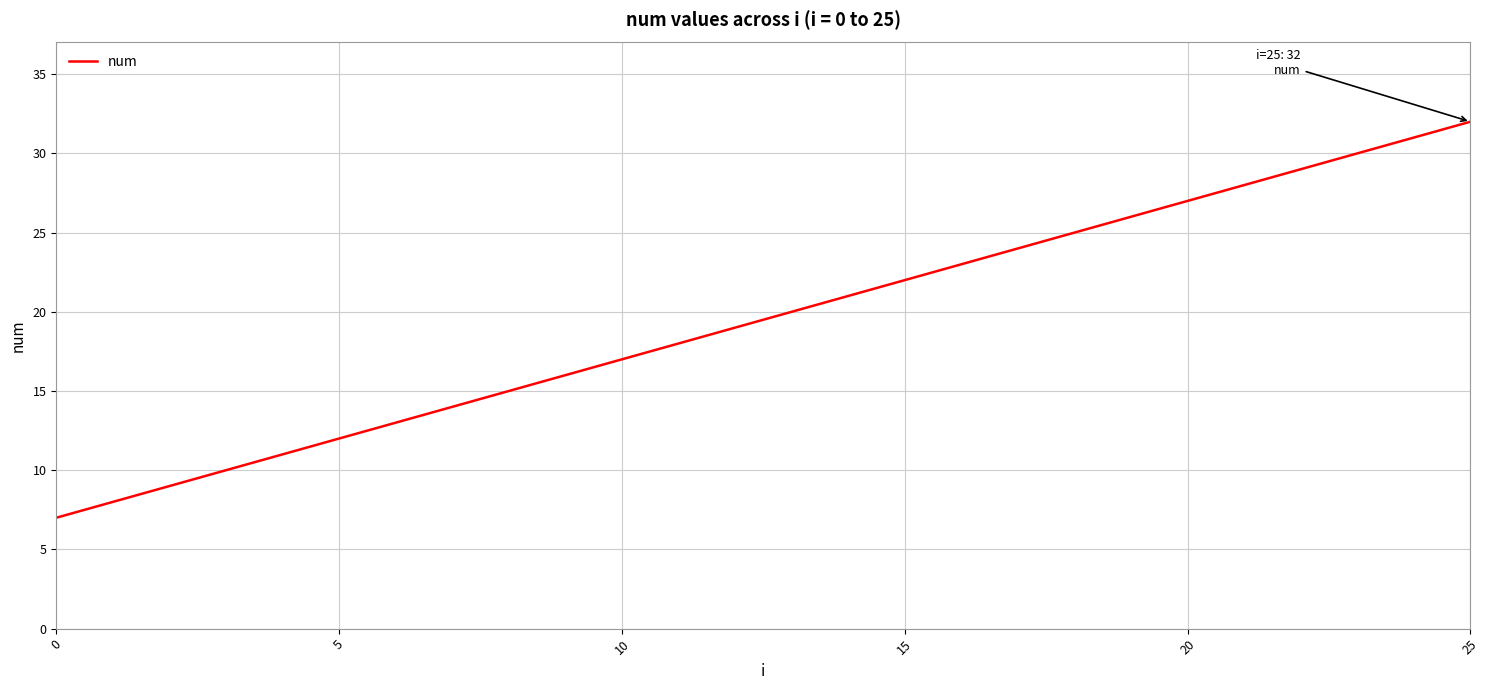

What is the difference between the maximum and minimum values?

25